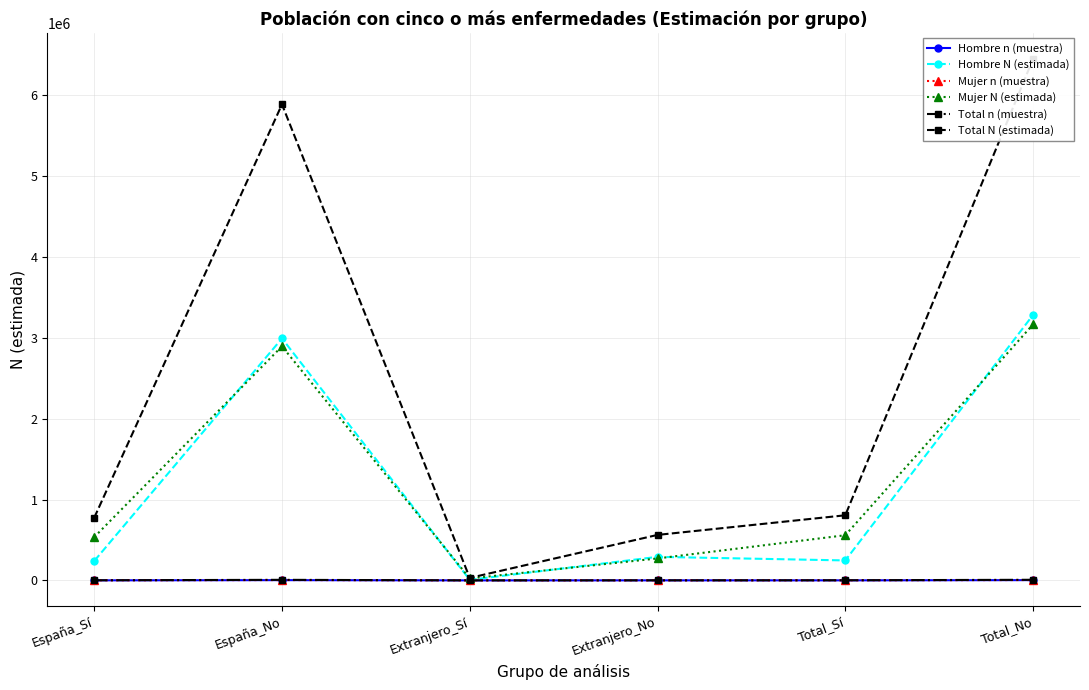

What is the total value across all series at Extranjero_Sí?

61416